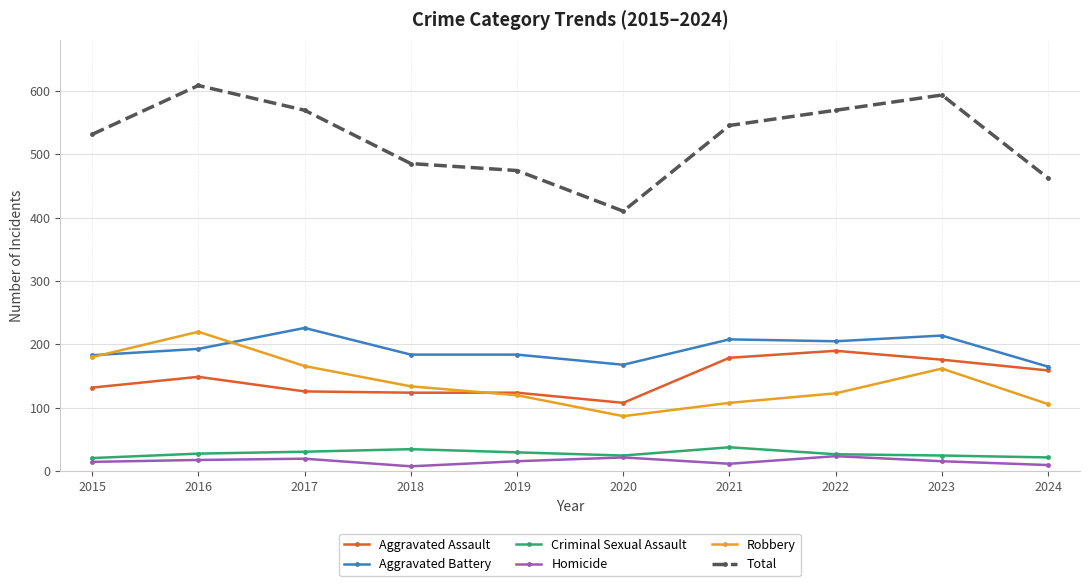

What is the minimum value for Total?

410